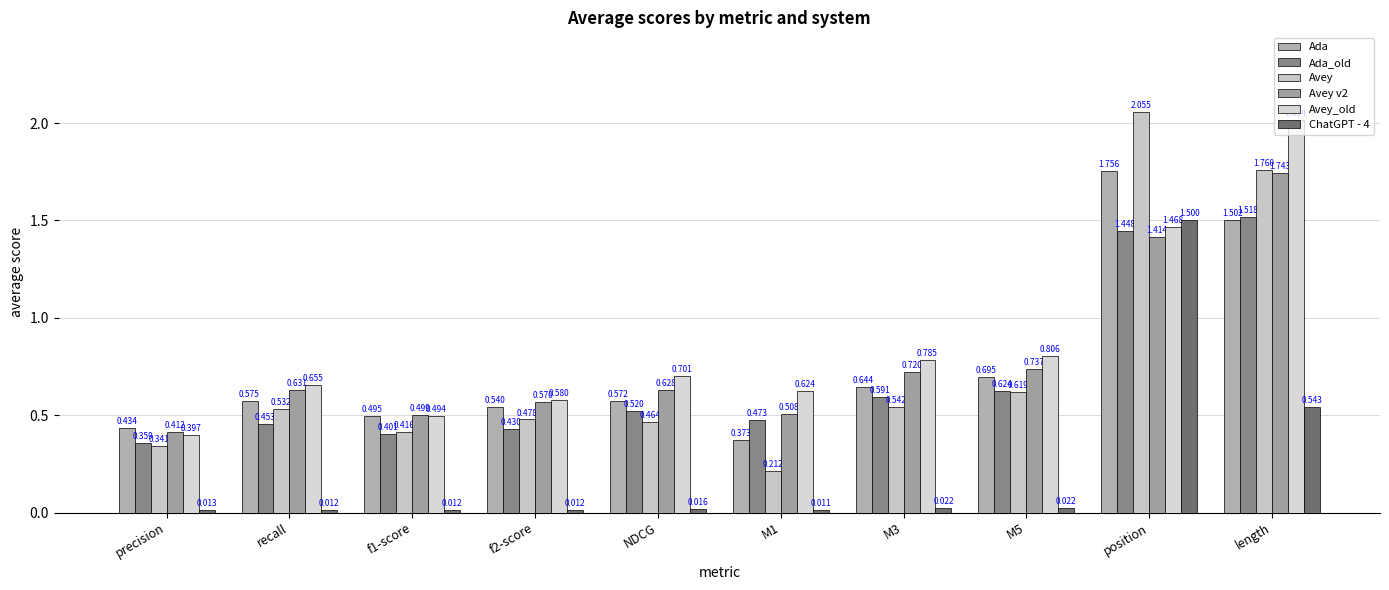

What is the approximate value of ChatGPT - 4 at length?

0.5